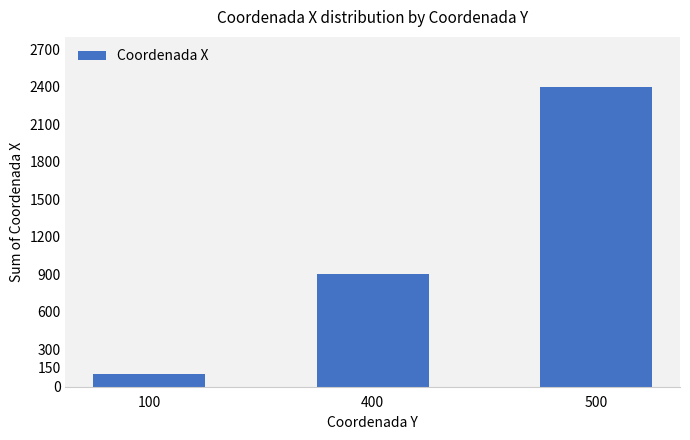

What is the greatest value displayed?

2400